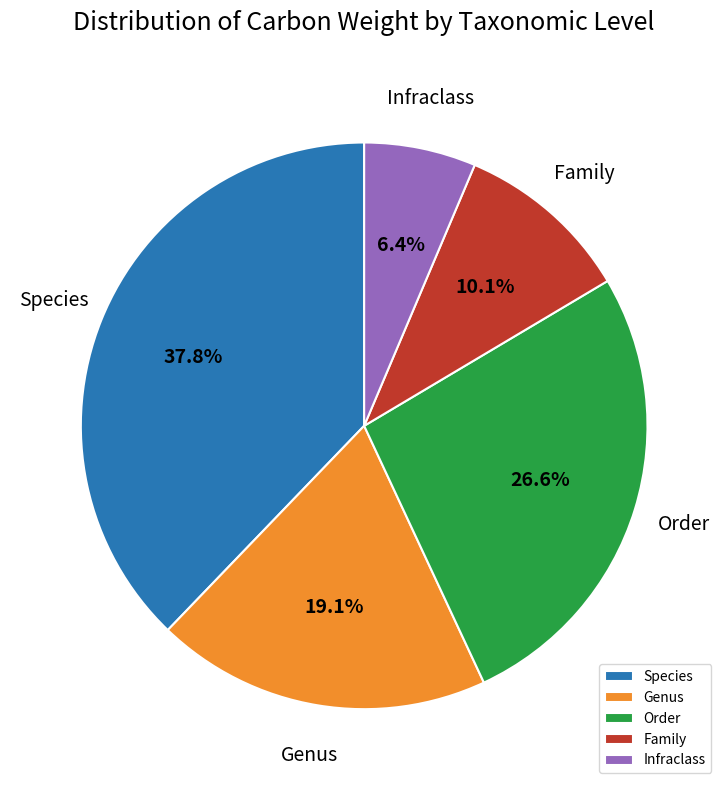

Which category has the biggest portion of the pie?

Species